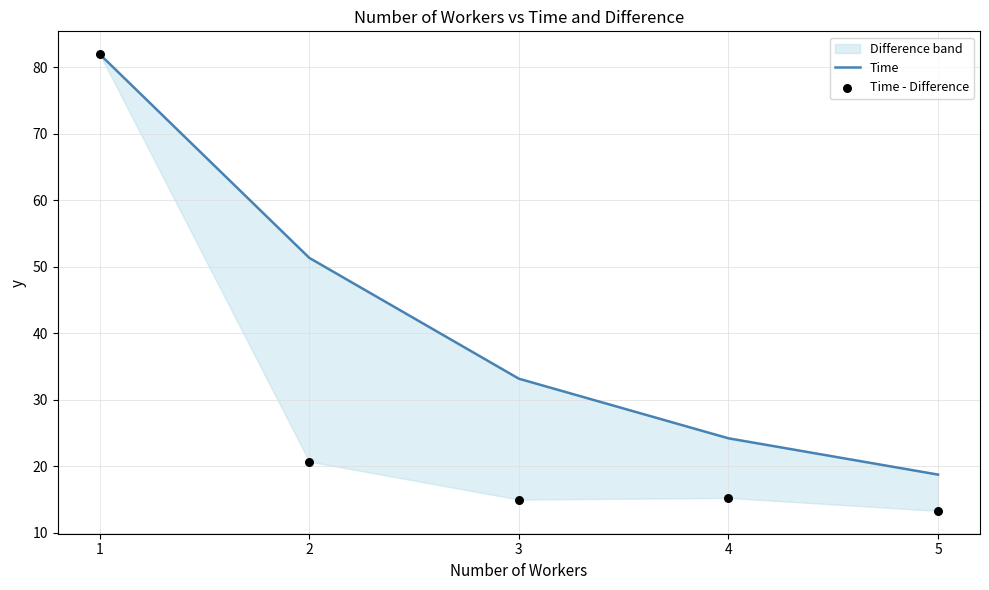

Is the value of Time - Difference at 5 greater than the value of Time at 2?

No